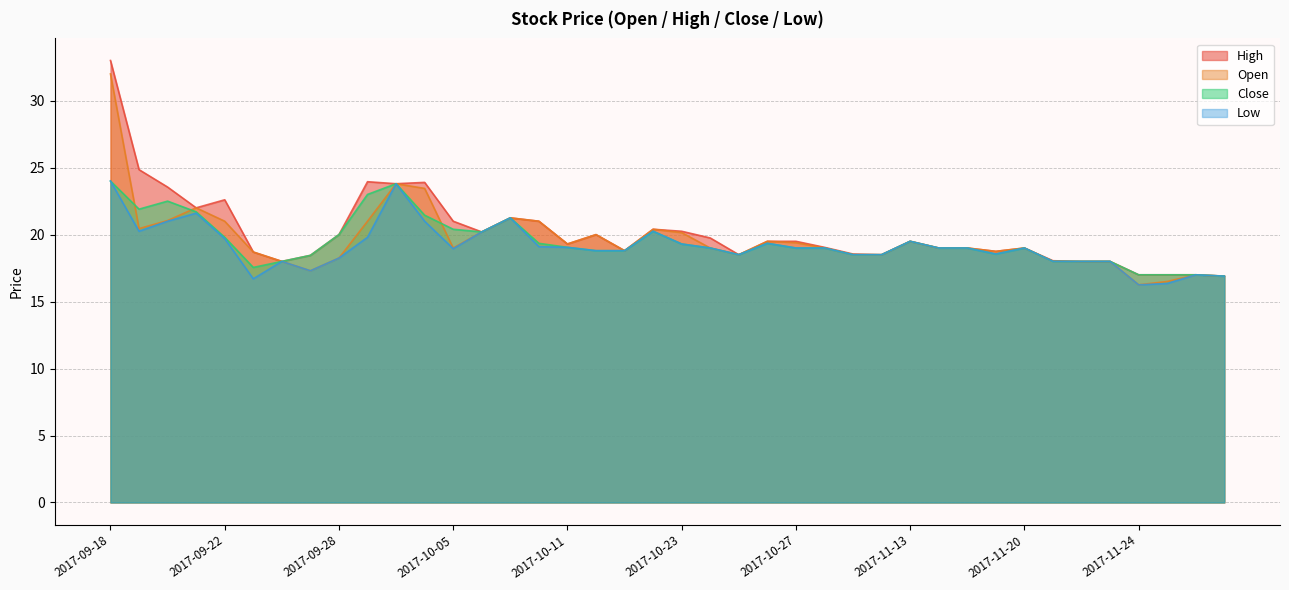

Reading right to left, transcribe all the data shown in this chart.

High: 16.9	17.0	17.0	17.0	18.0	18.0	18.1	19.0	18.8	19.0	19.0	19.5	18.5	18.6	19.1	19.5	19.5	18.5	19.8	20.2	20.4	18.8	20.0	19.3	21.0	21.2	20.2	21.0	23.9	23.8	23.9	20.0	18.4	18.0	18.7	22.6	22.0	23.6	24.9	33.0
Open: 16.9	17.0	16.5	16.2	18.0	18.0	18.0	19.0	18.8	19.0	19.0	19.5	18.5	18.5	19.0	19.4	19.5	18.5	19.0	20.1	20.4	18.8	20.0	19.3	21.0	21.2	20.2	19.0	23.4	23.8	21.0	18.2	17.3	18.0	18.7	21.0	22.0	21.1	20.4	32.0
Close: 16.9	17.0	17.0	17.0	18.0	18.0	18.0	19.0	18.6	19.0	19.0	19.5	18.5	18.5	19.0	19.0	19.4	18.5	19.0	19.3	20.2	18.8	18.8	19.1	19.4	21.2	20.2	20.4	21.4	23.8	23.0	20.0	18.4	18.0	17.6	19.8	21.7	22.5	21.9	24.0
Low: 16.9	17.0	16.4	16.2	18.0	18.0	18.0	19.0	18.6	19.0	19.0	19.5	18.5	18.5	19.0	19.0	19.4	18.5	19.0	19.3	20.2	18.8	18.8	19.1	19.1	21.2	20.2	18.9	21.0	23.8	19.8	18.2	17.3	18.0	16.7	19.7	21.6	21.0	20.2	24.0